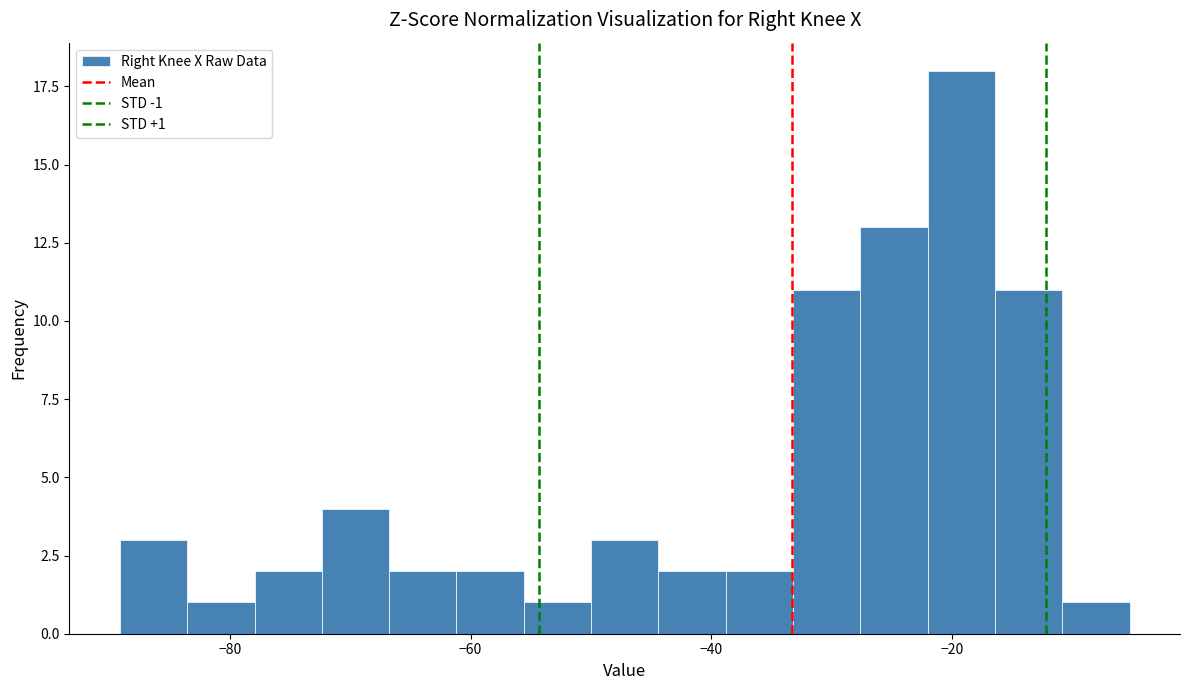

Around what value on the x-axis is the tallest bar? Give the approximate position of its centre, as read against the axis.

-20